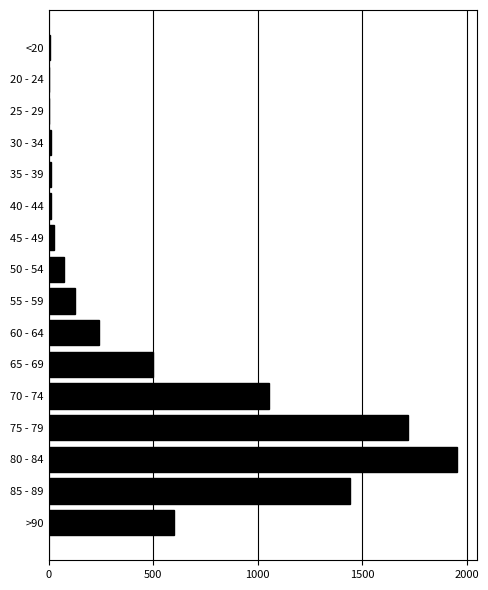

At which category does the chart reach its peak across all series?

80 - 84